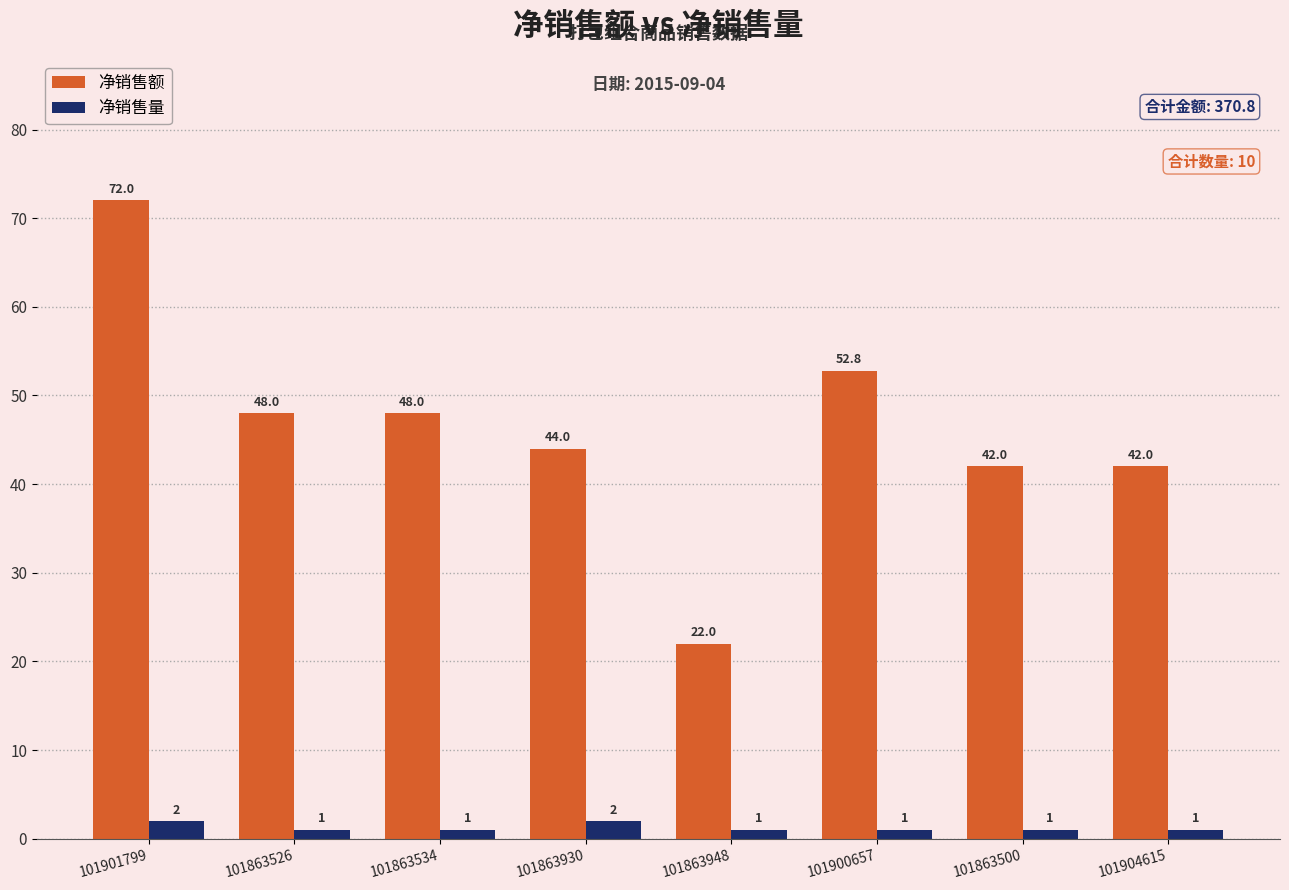

Which series has the widest spread of values?

净销售额